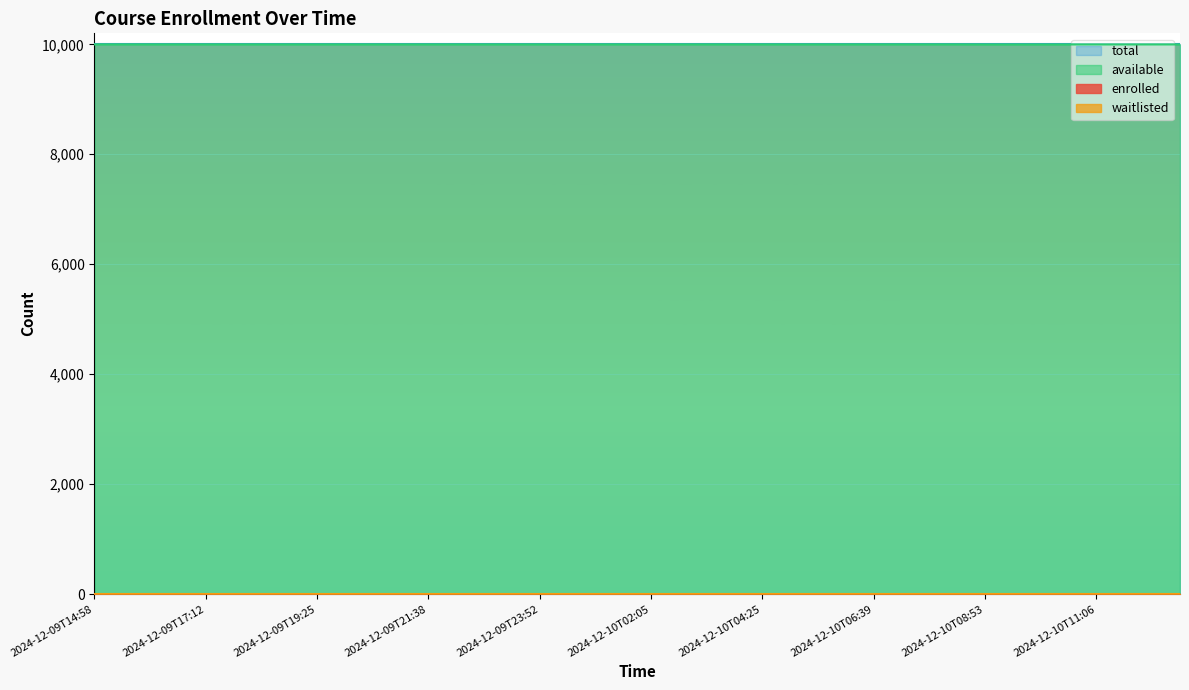

What is the difference between the second highest and second lowest values in the enrolled series?

1